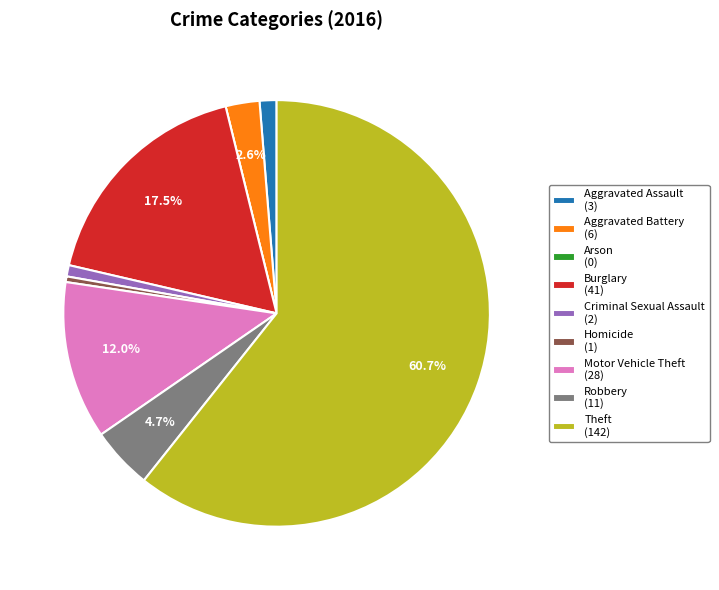

What percentage do Motor Vehicle Theft (28) and Theft (142) together represent?

72.6%